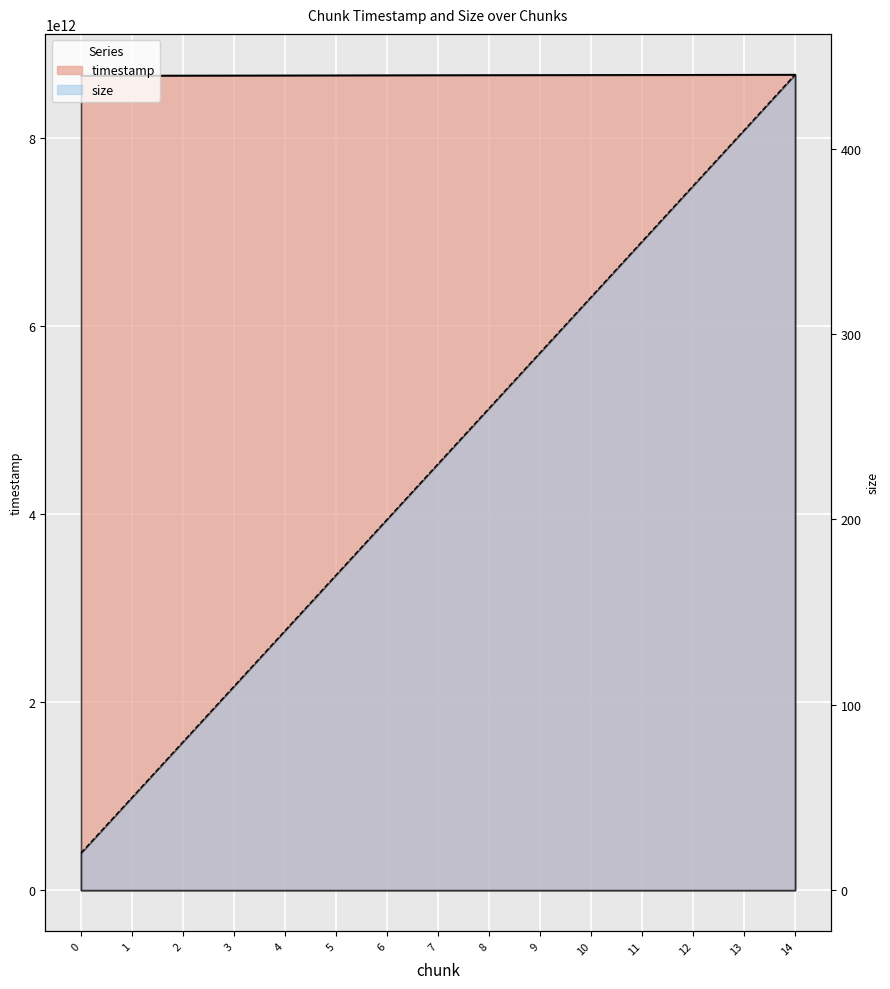

List the labels in order of timestamp value, largest first.

14, 13, 12, 11, 10, 9, 8, 7, 6, 5, 4, 3, 2, 1, 0